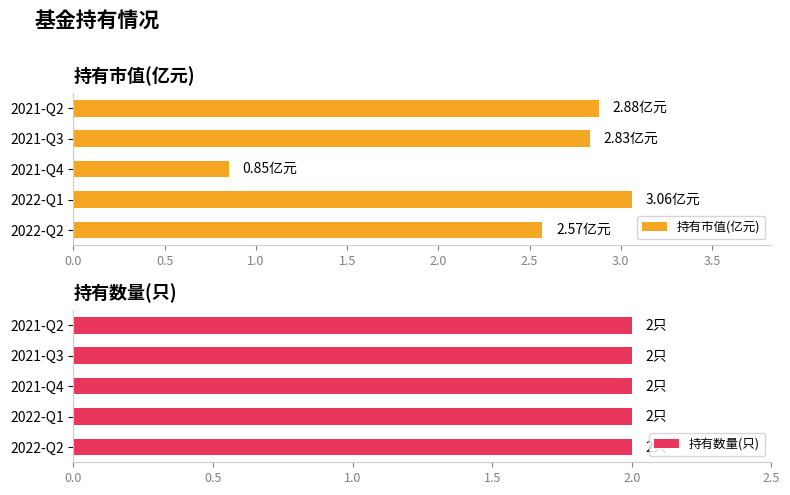

The value of 持有市值(亿元) at 2022-Q2 is 4.6. True or false?

False